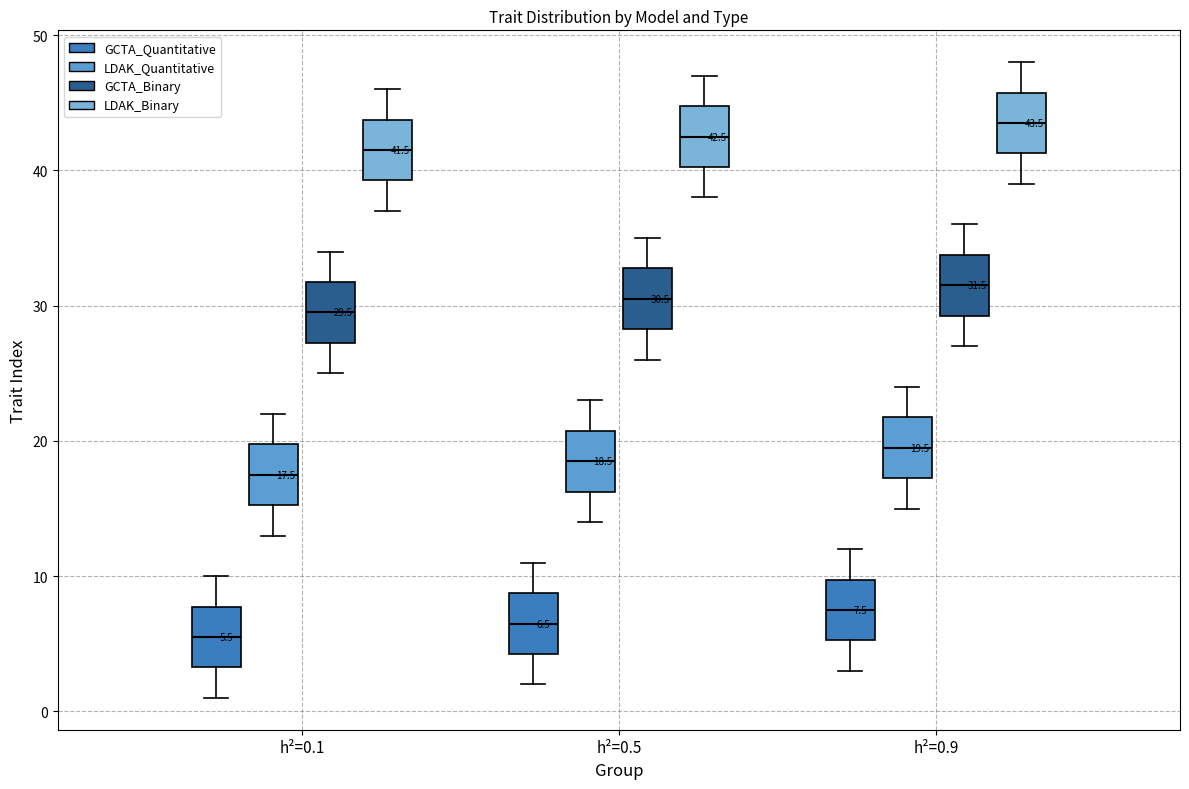

Which box has the highest median line?

h²=0.9 (LDAK_Binary)